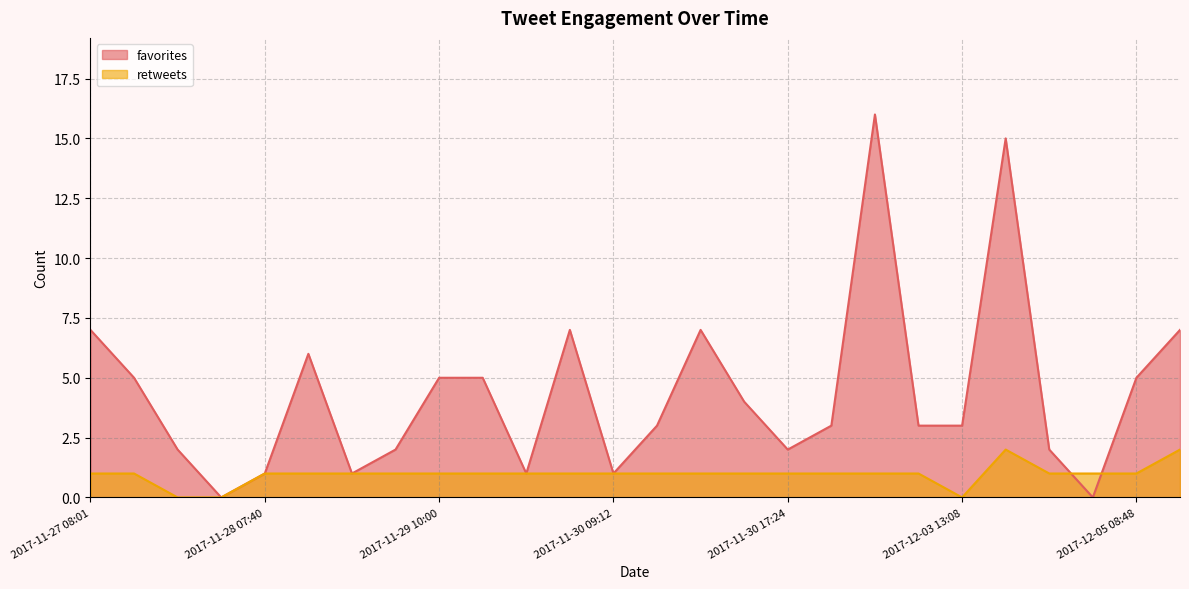

Reading left to right, transcribe all the data shown in this chart.

favorites: 2017-11-27 08:01=7	2017-11-27 12:51=5	2017-11-27 18:38=2	2017-11-28 07:32=0	2017-11-28 07:40=1	2017-11-28 18:08=6	2017-11-28 18:46=1	2017-11-29 07:17=2	2017-11-29 10:00=5	2017-11-29 15:44=5	2017-11-30 07:32=1	2017-11-30 07:56=7	2017-11-30 09:12=1	2017-11-30 15:30=3	2017-11-30 15:36=7	2017-11-30 15:40=4	2017-11-30 17:24=2	2017-12-01 06:42=3	2017-12-01 14:55=16	2017-12-02 21:35=3	2017-12-03 13:08=3	2017-12-03 17:59=15	2017-12-04 21:48=2	2017-12-04 21:53=0	2017-12-05 08:48=5	2017-12-06 19:14=7
retweets: 2017-11-27 08:01=1	2017-11-27 12:51=1	2017-11-27 18:38=0	2017-11-28 07:32=0	2017-11-28 07:40=1	2017-11-28 18:08=1	2017-11-28 18:46=1	2017-11-29 07:17=1	2017-11-29 10:00=1	2017-11-29 15:44=1	2017-11-30 07:32=1	2017-11-30 07:56=1	2017-11-30 09:12=1	2017-11-30 15:30=1	2017-11-30 15:36=1	2017-11-30 15:40=1	2017-11-30 17:24=1	2017-12-01 06:42=1	2017-12-01 14:55=1	2017-12-02 21:35=1	2017-12-03 13:08=0	2017-12-03 17:59=2	2017-12-04 21:48=1	2017-12-04 21:53=1	2017-12-05 08:48=1	2017-12-06 19:14=2